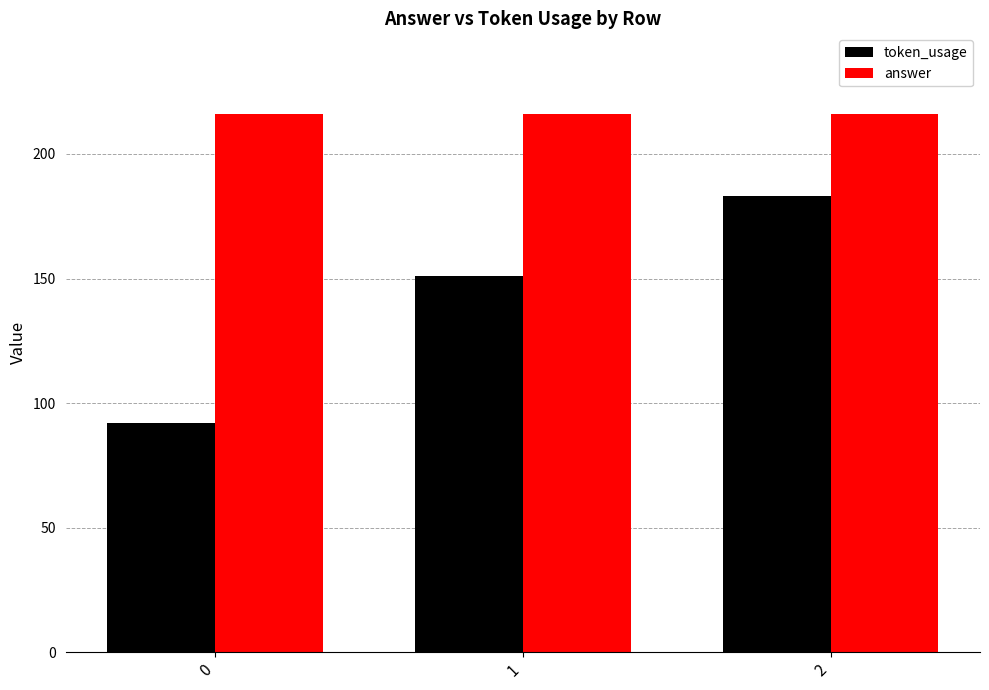

What is the greatest value displayed?

216